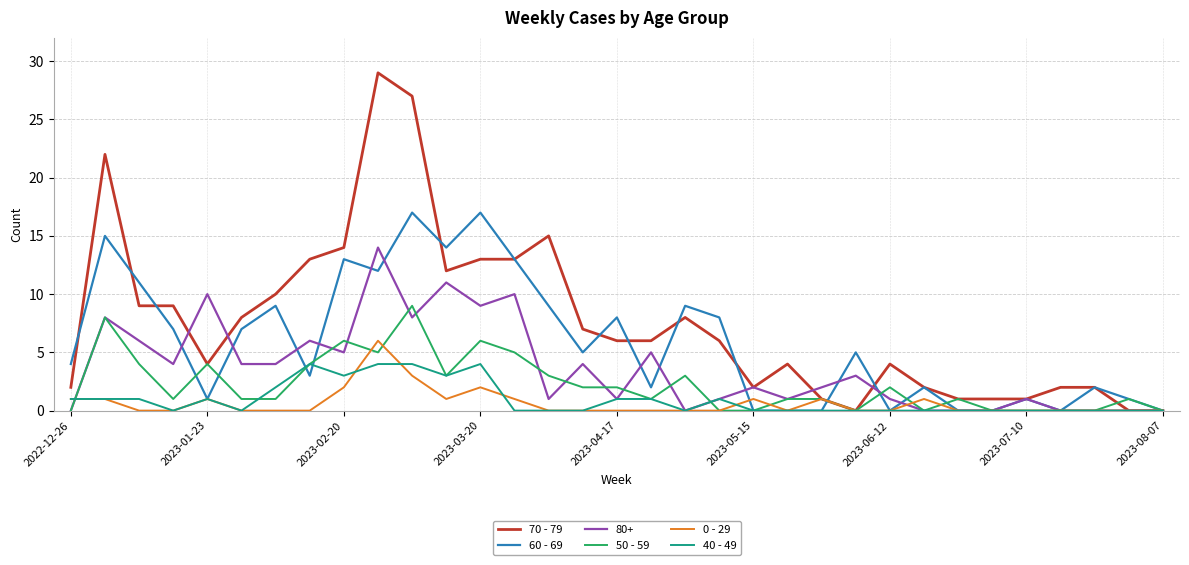

Which series has the widest spread of values?

70 - 79